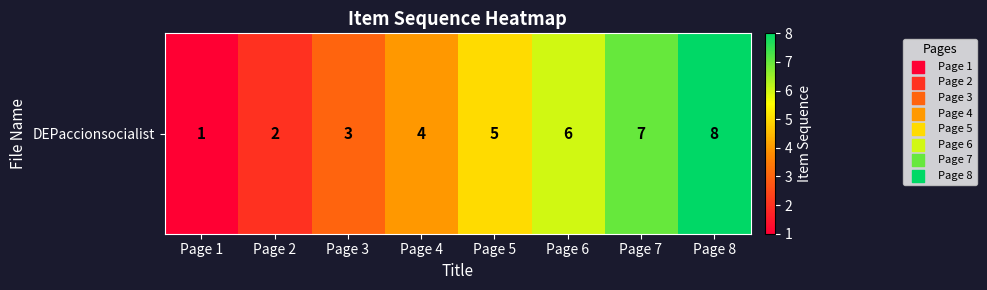

Approximately how many times larger is the value at Page 1 compared to Page 8?

0.1